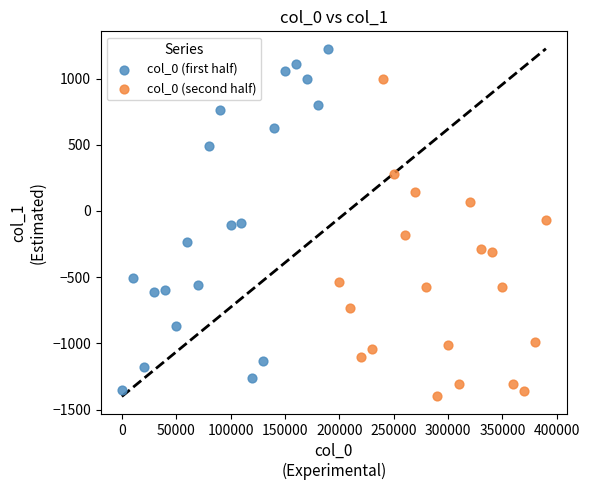

Which series reaches the minimum Y coordinate?

col_0 (second half)